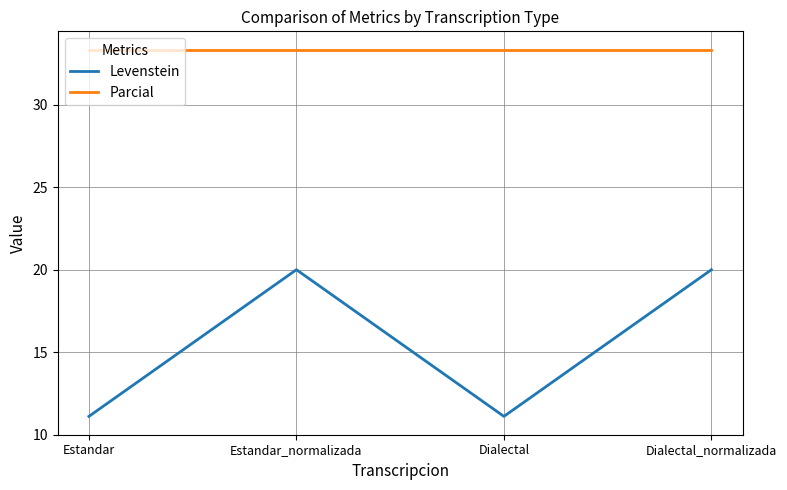

What position from the right is Estandar?

4